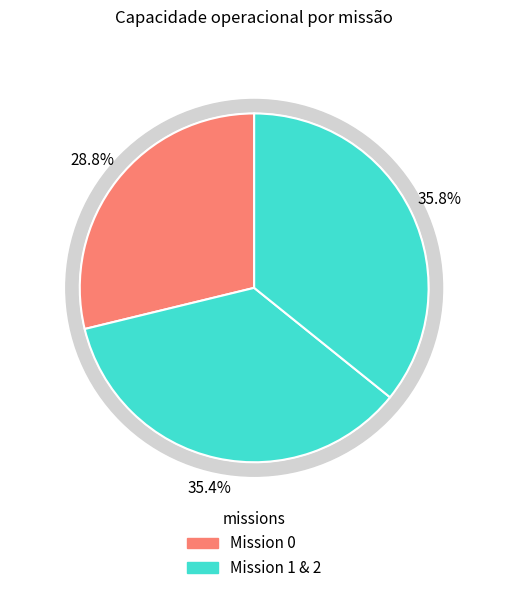

What percentage is the 2 slice, to the nearest percent?

36%